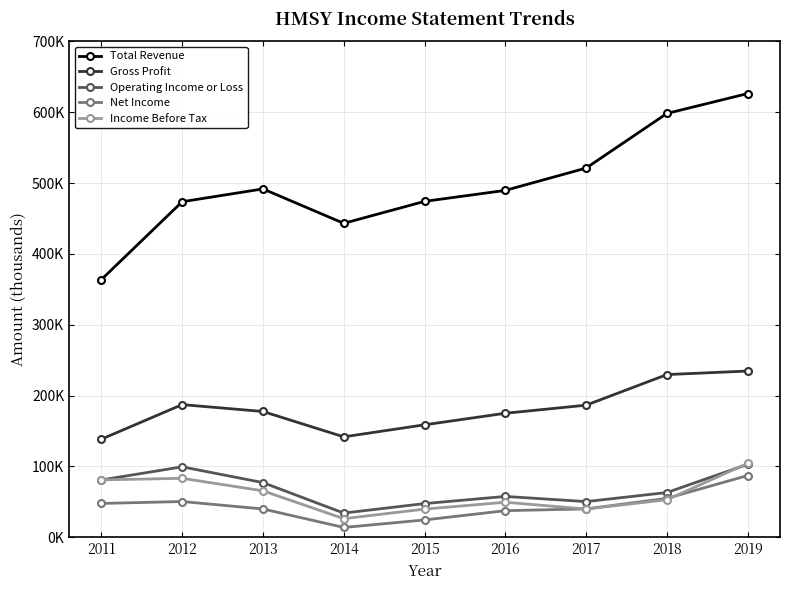

What value does the Net Income series have at 2019, to the nearest 50?

87200